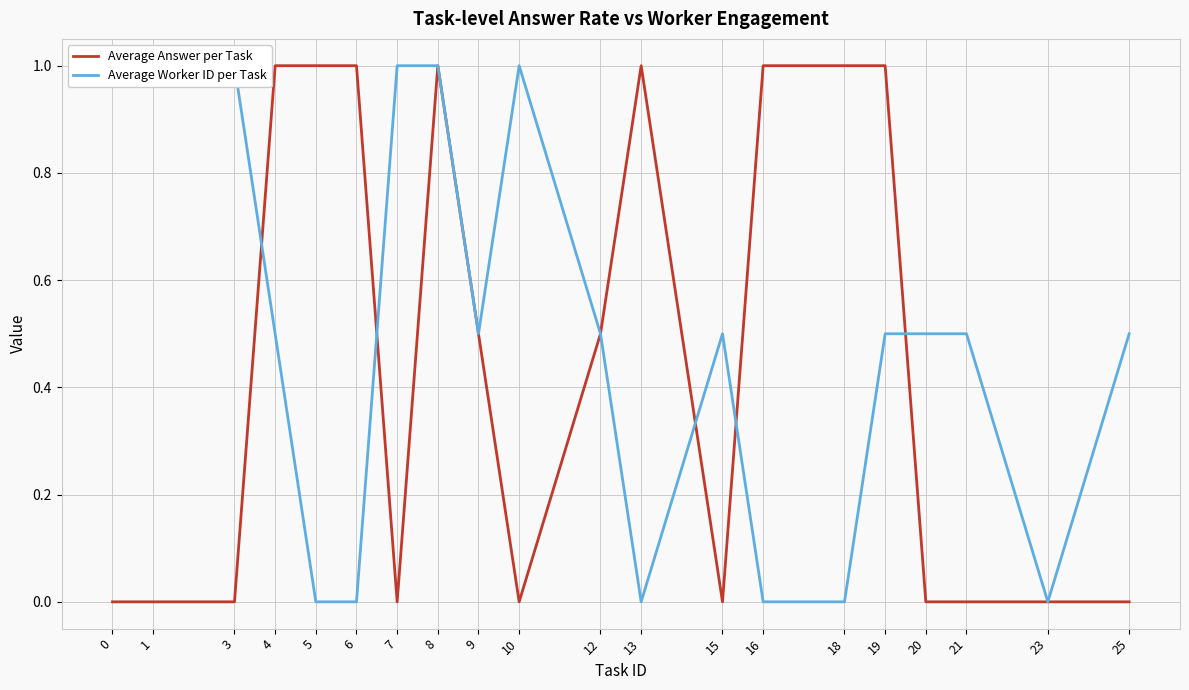

How many values in the Average Worker ID per Task series exceed 0?

14